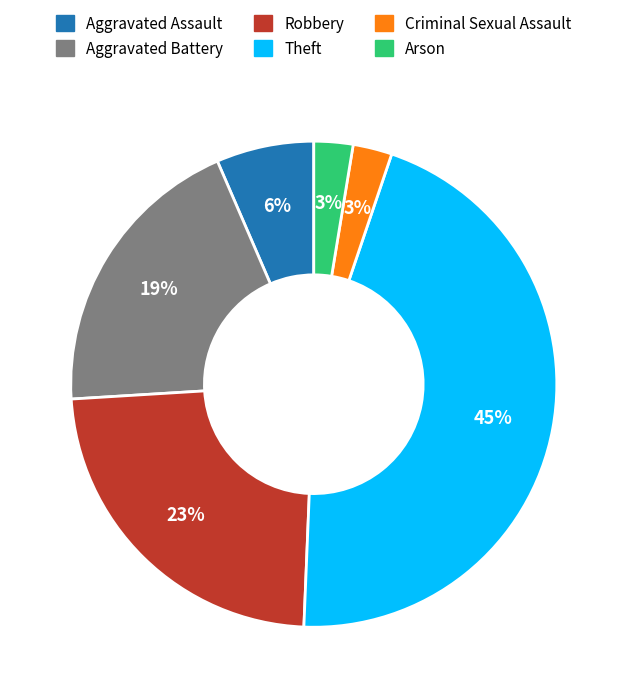

Between Aggravated Assault and Robbery, which is larger?

Robbery